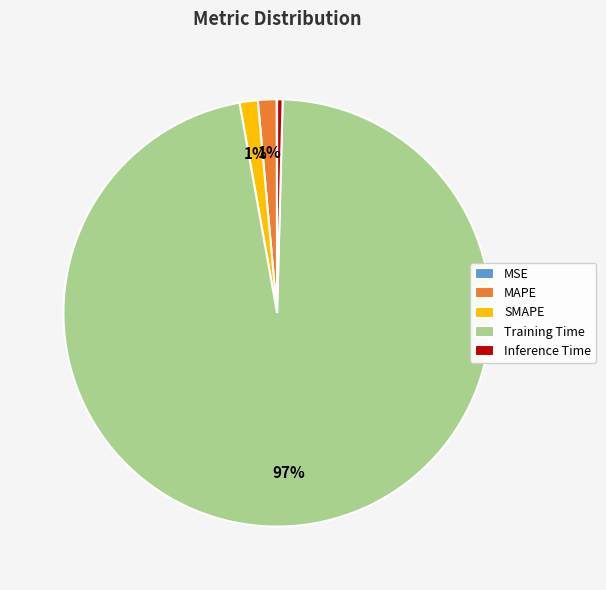

Do Training Time and MAPE together represent more than half of the pie?

Yes